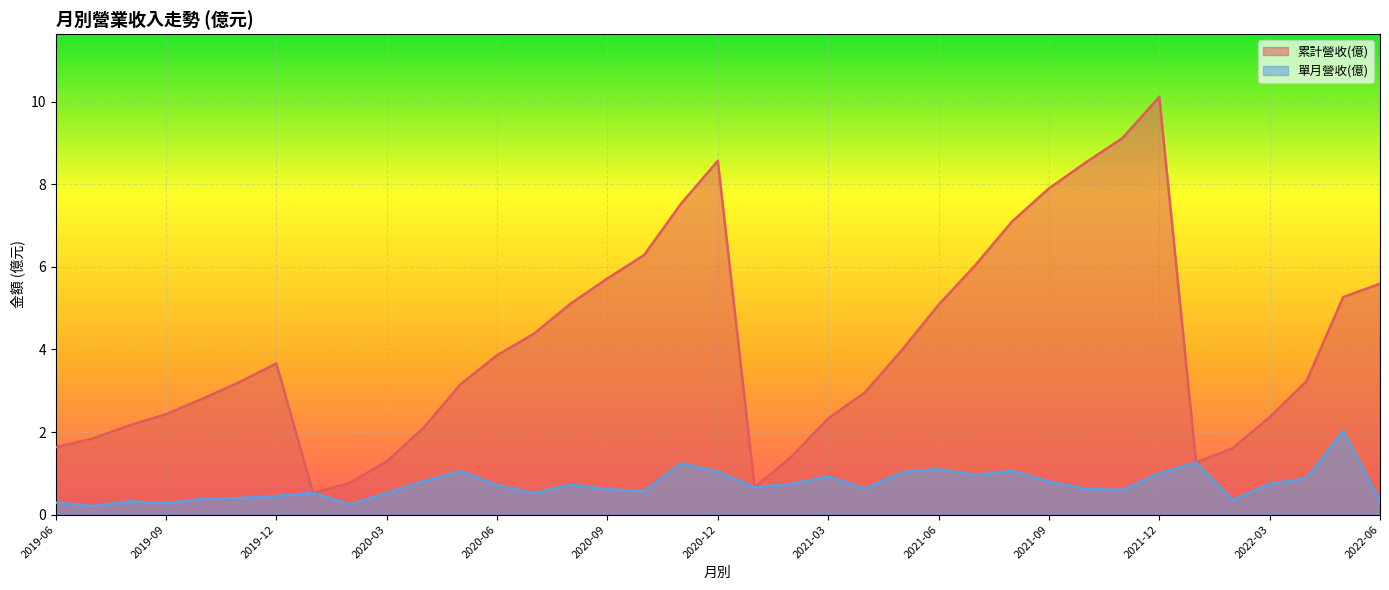

True or false: 累計營收(億) and 單月營收(億) intersect in this chart.

False